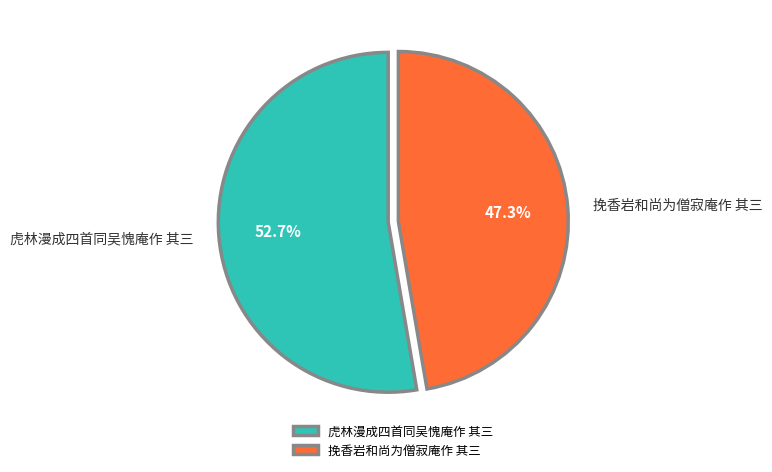

How many segments does this pie chart have?

2